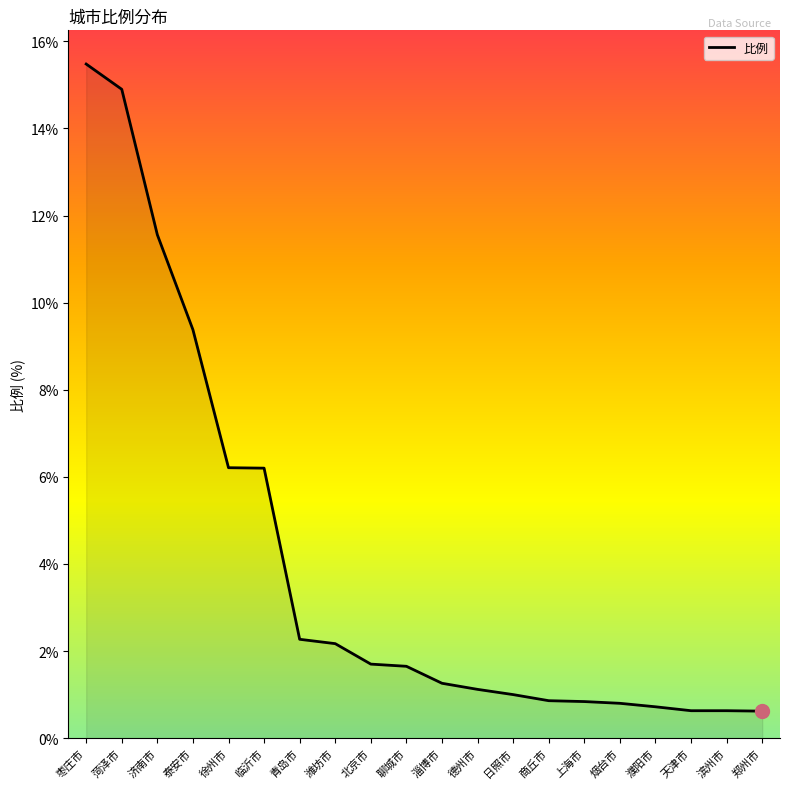

What is the average value?

4.0